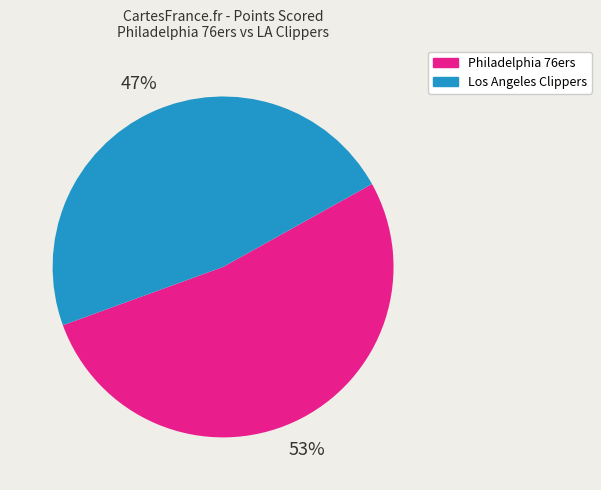

Count the number of slices in the pie.

2